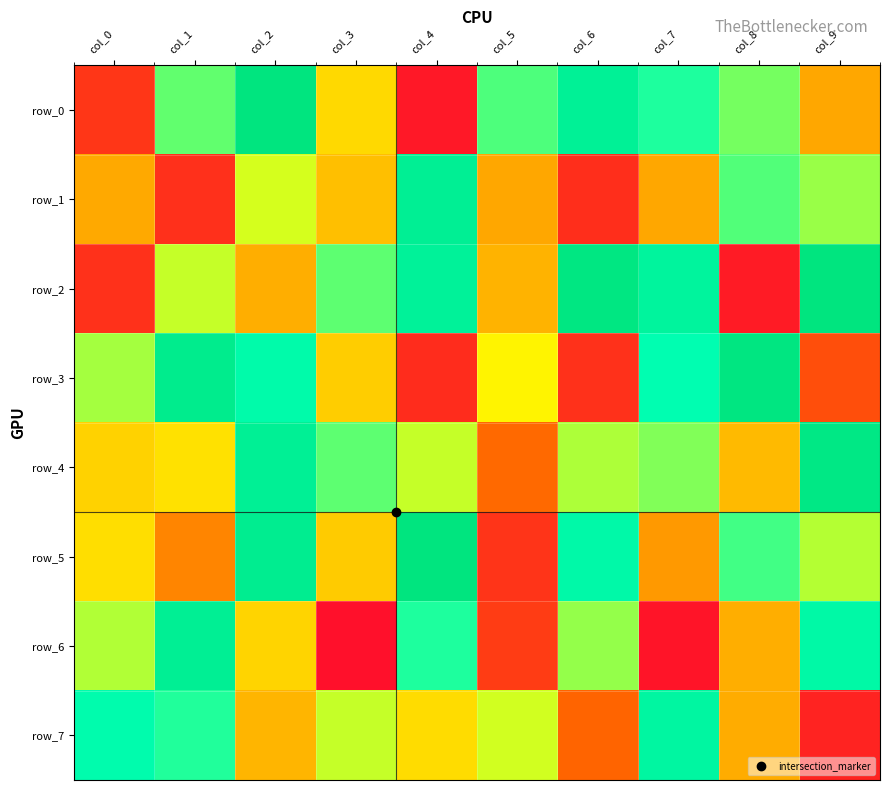

What is the highest value of the row_2 series?

1.0